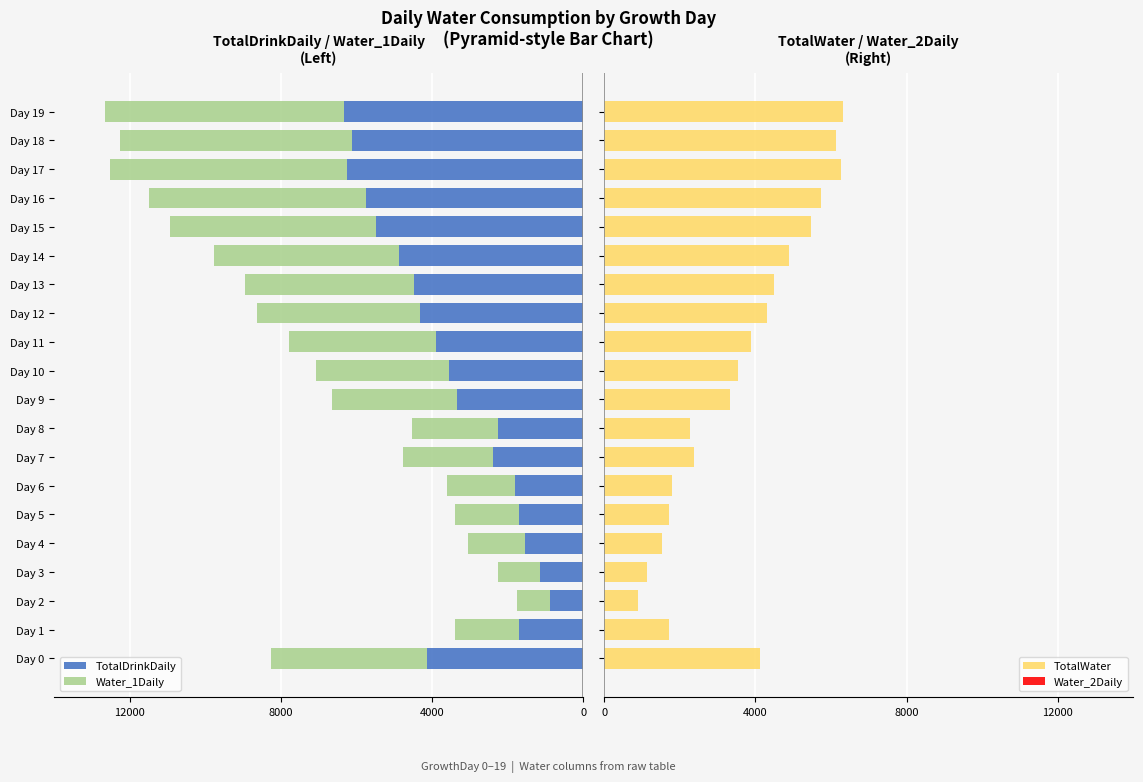

What is the difference between the maximum and second lowest values in the TotalWater series?

5200